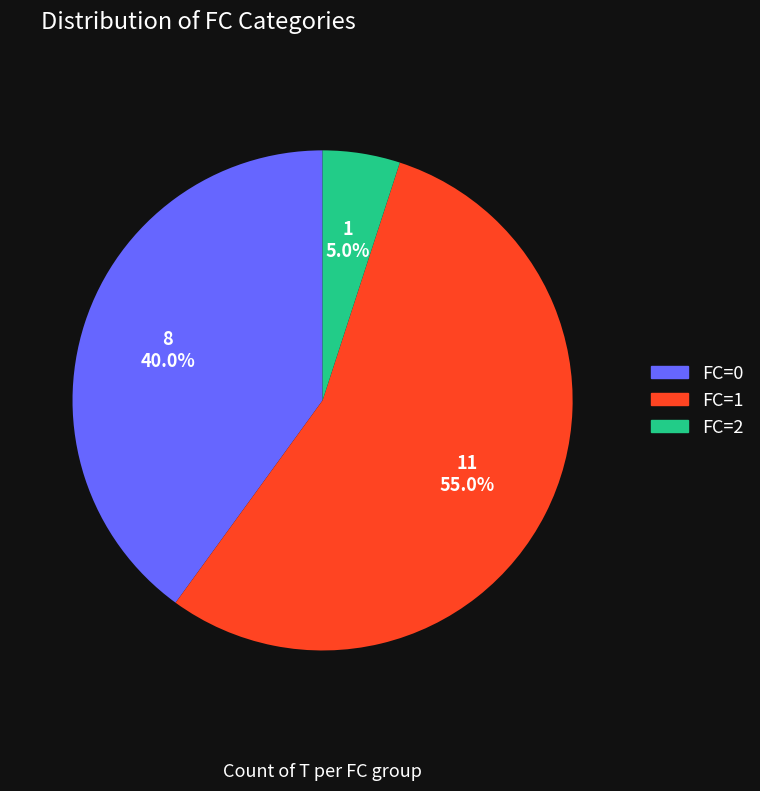

Does FC=0 represent more than half of the total?

No